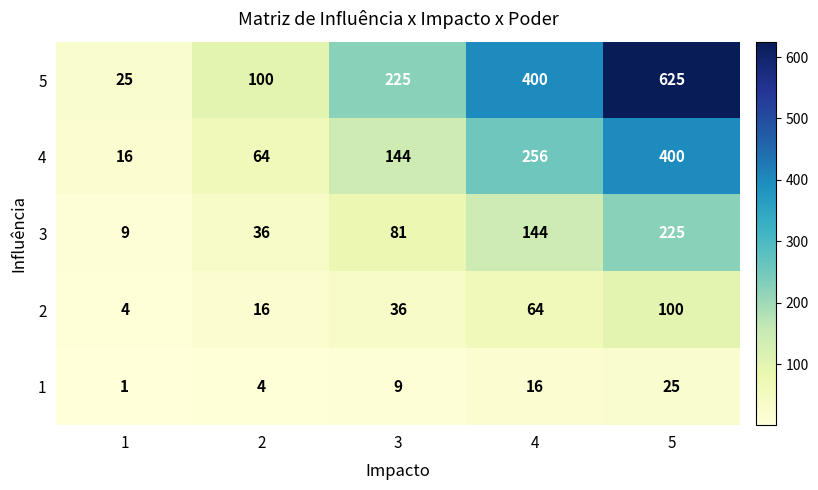

Where is 4 nearest to the value 208?

4